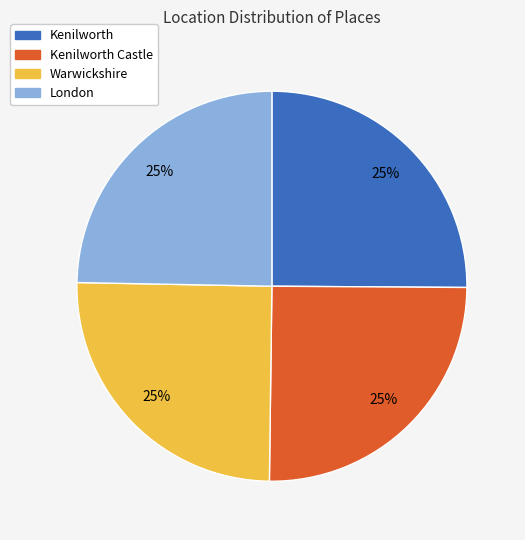

Is there a majority slice in this chart?

No